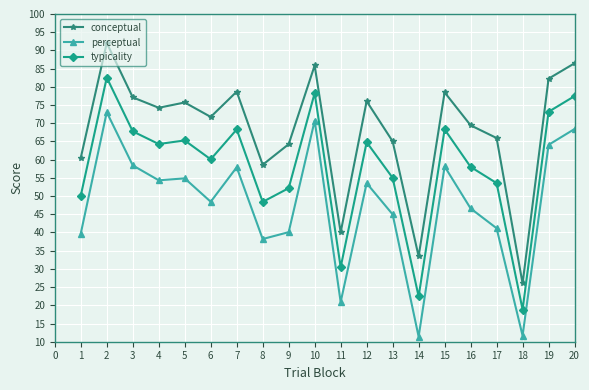

What is the value of the typicality point at the 12th from the left?

64.8